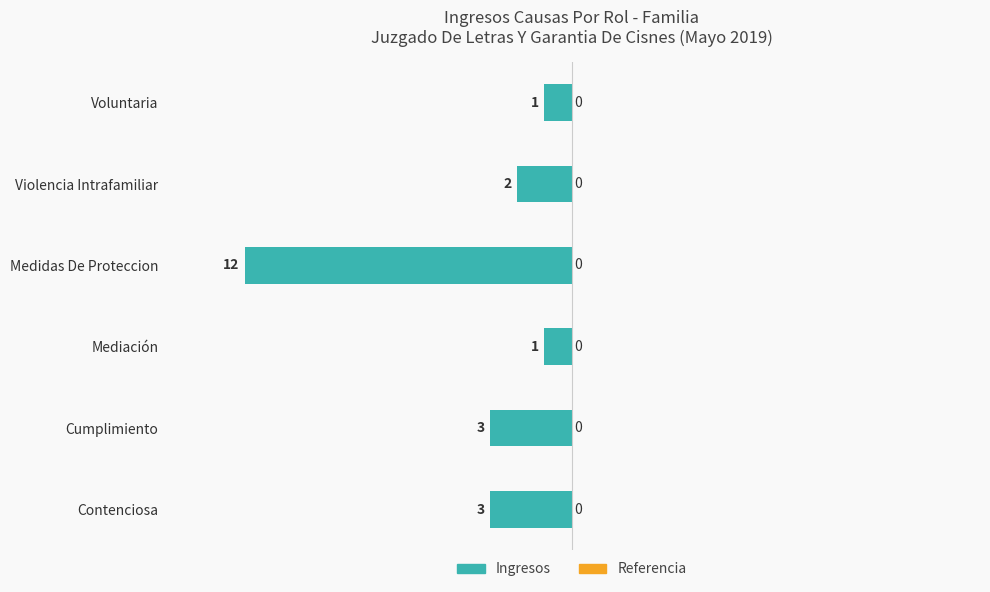

How many bars are there in total?

6